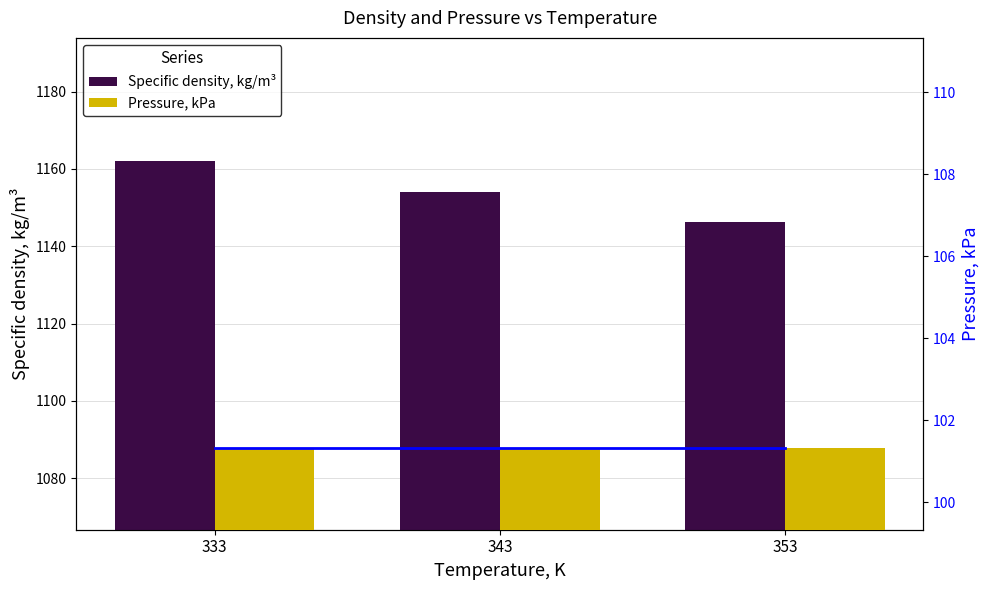

Which series changed the most between 333 and 353?

Specific density, kg/m³